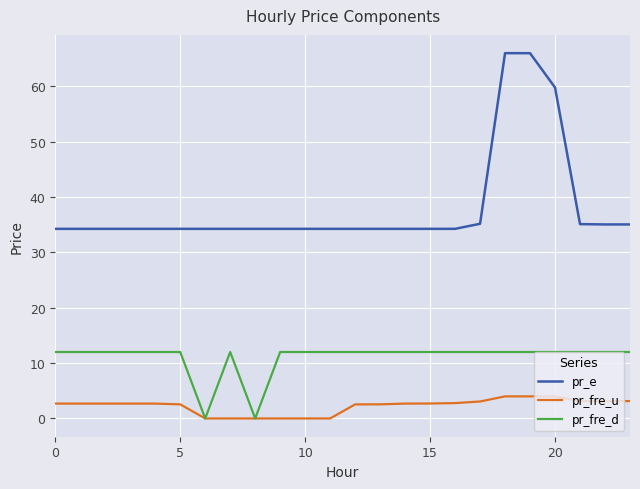

True or false: pr_fre_d and pr_e intersect in this chart.

False